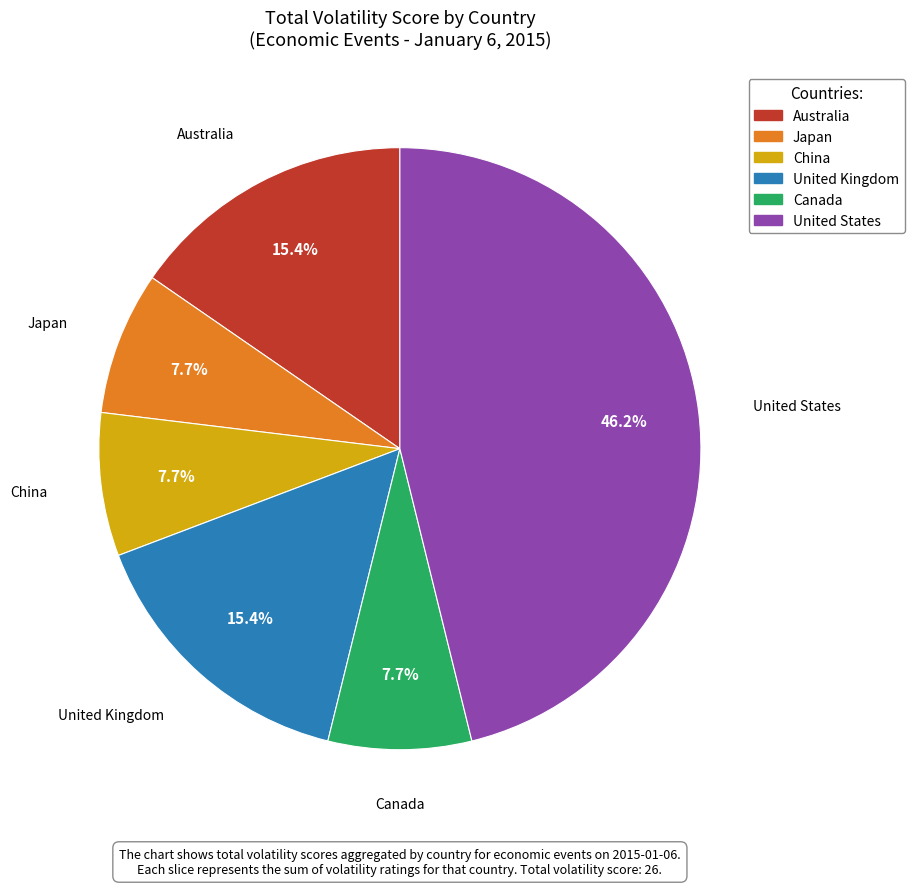

Is there any slice that represents more than half of the pie?

No